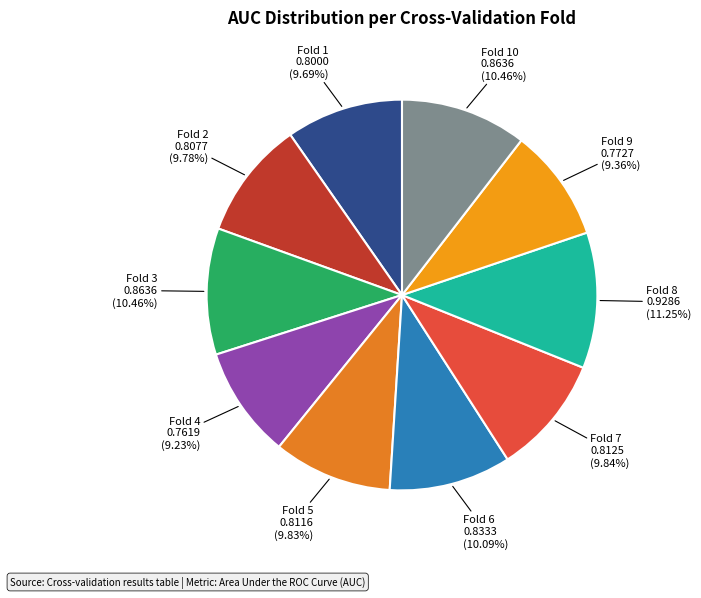

Which category has the smallest portion of the pie?

Fold 4